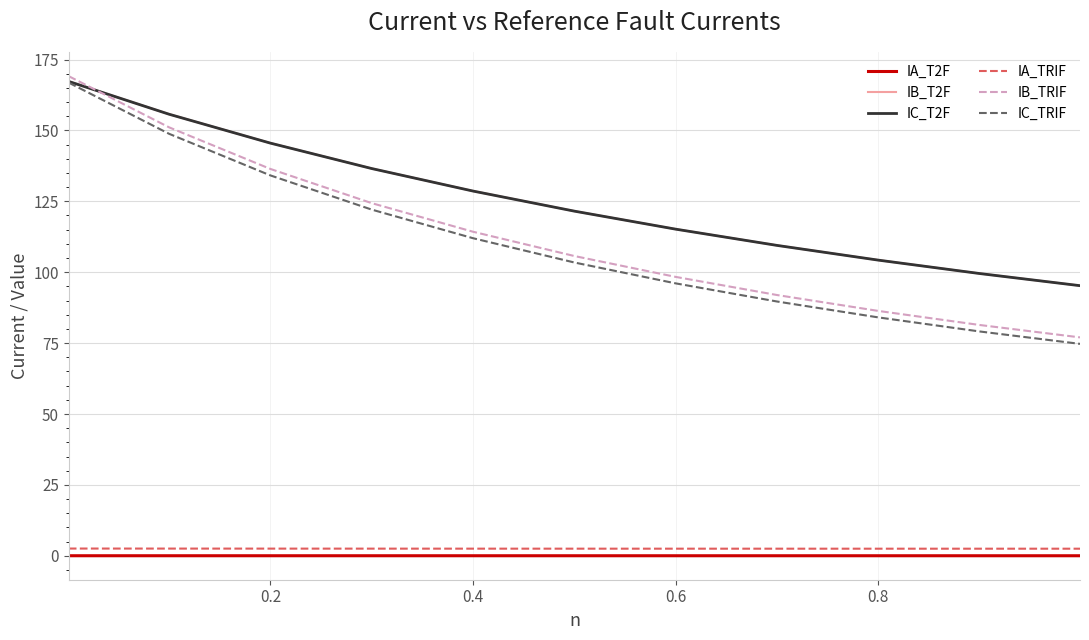

True or false: IA_TRIF and IB_T2F cross at least once.

False